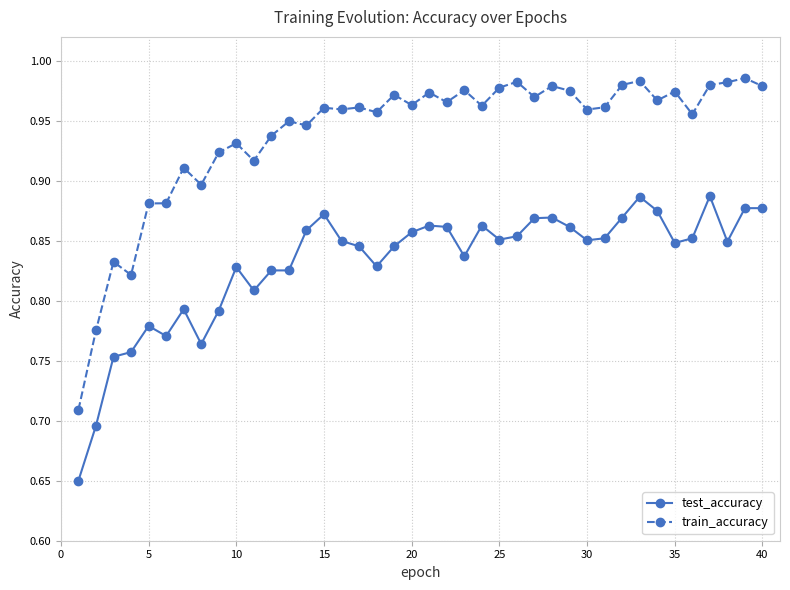

Which series has the widest spread of values?

train_accuracy